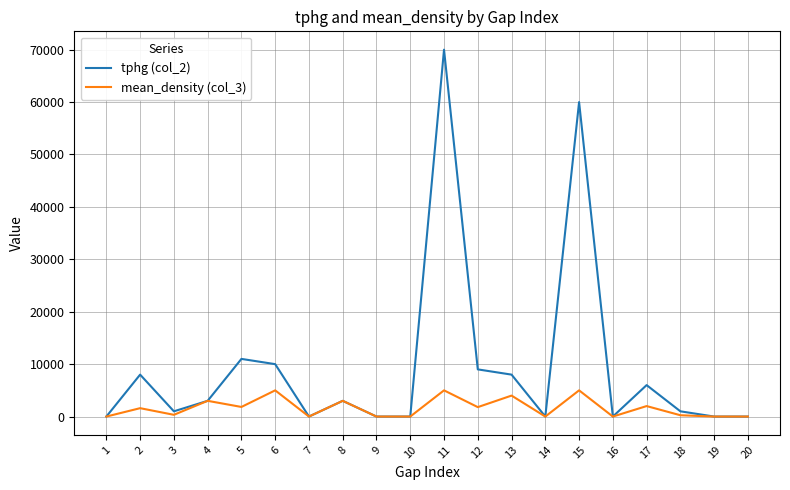

What are all the series names shown in the legend?

tphg (col_2), mean_density (col_3)